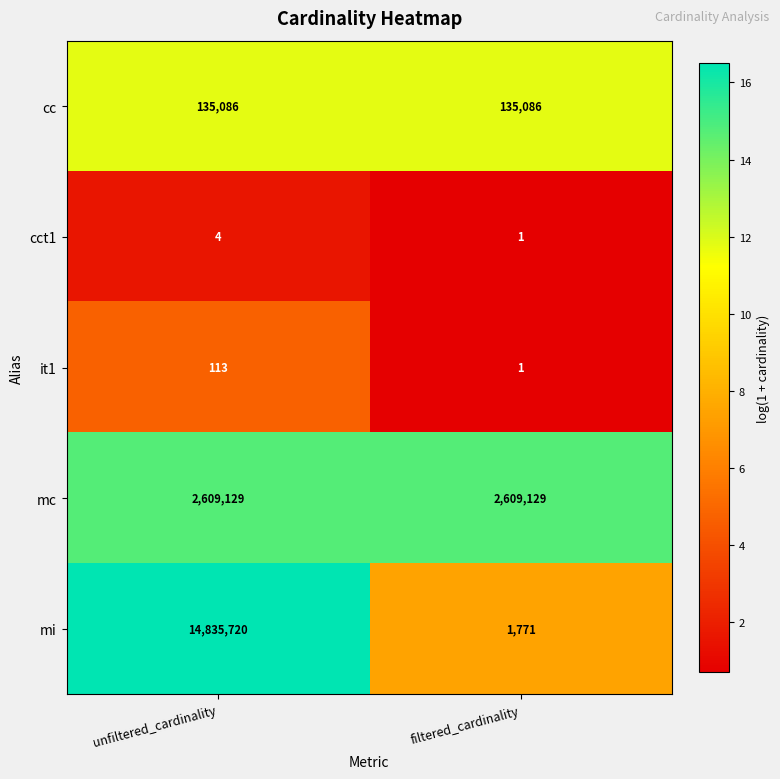

Reading right to left, list all the values displayed in this chart.

cc: 135086	135086
cct1: 1	4
it1: 1	113
mc: 2609129	2609129
mi: 1771	14835720